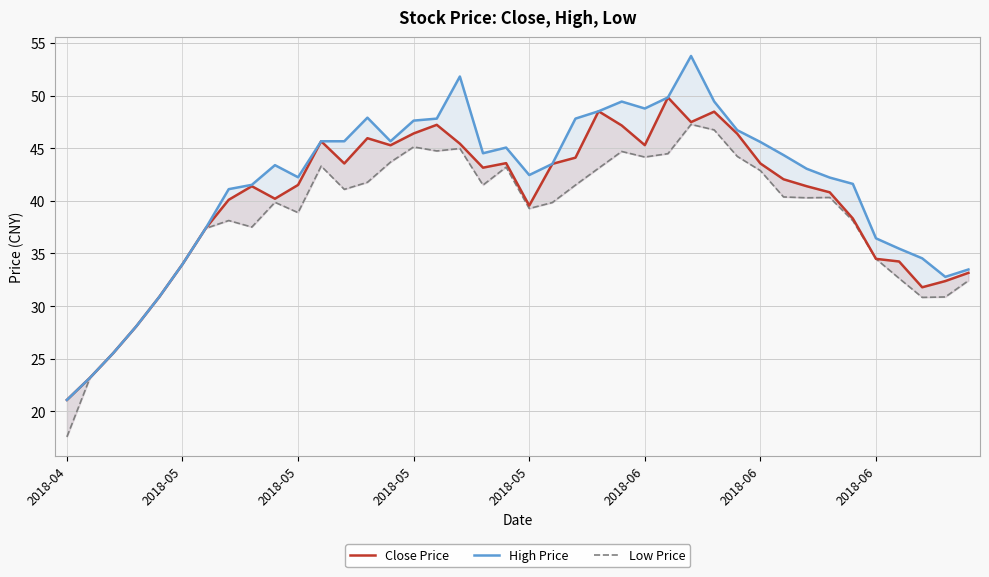

What is the difference between the Low Price values at 36 and 23?

10.5